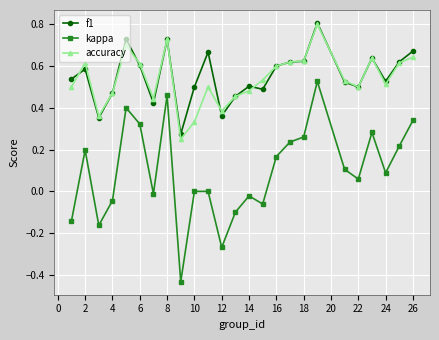

What is the maximum value shown in the chart?

0.8